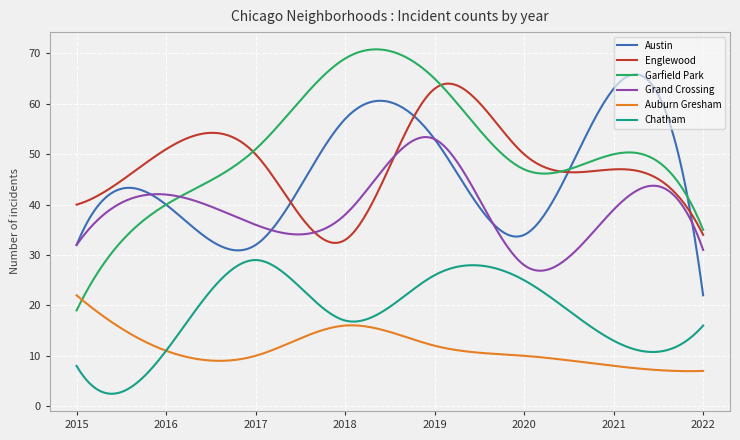

True or false: Austin and Chatham cross at least once.

False